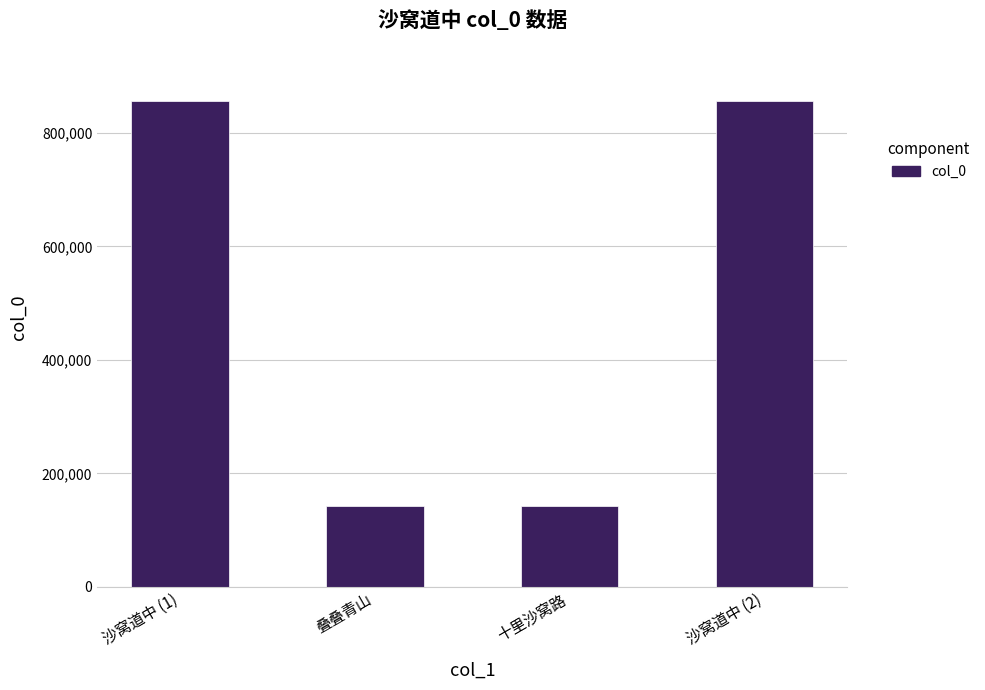

What is the value of the 2nd bar from the left?

142424